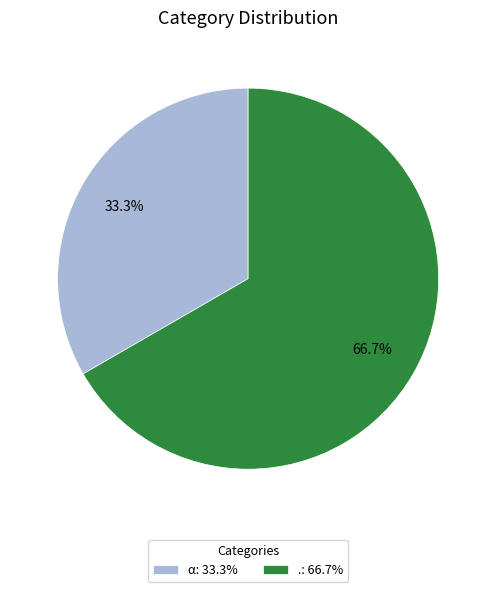

How many segments does this pie chart have?

2